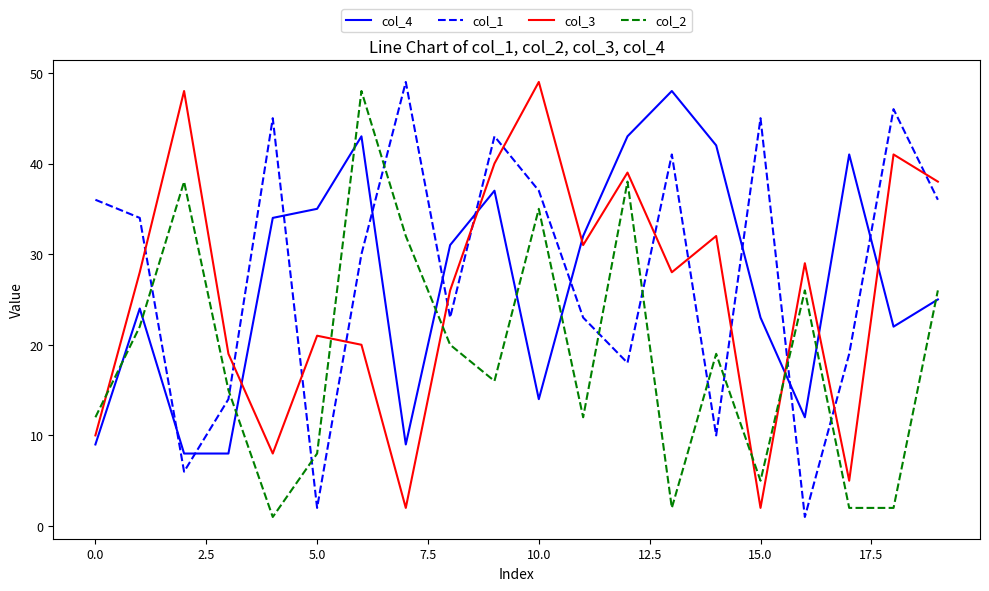

What is the greatest value displayed?

49